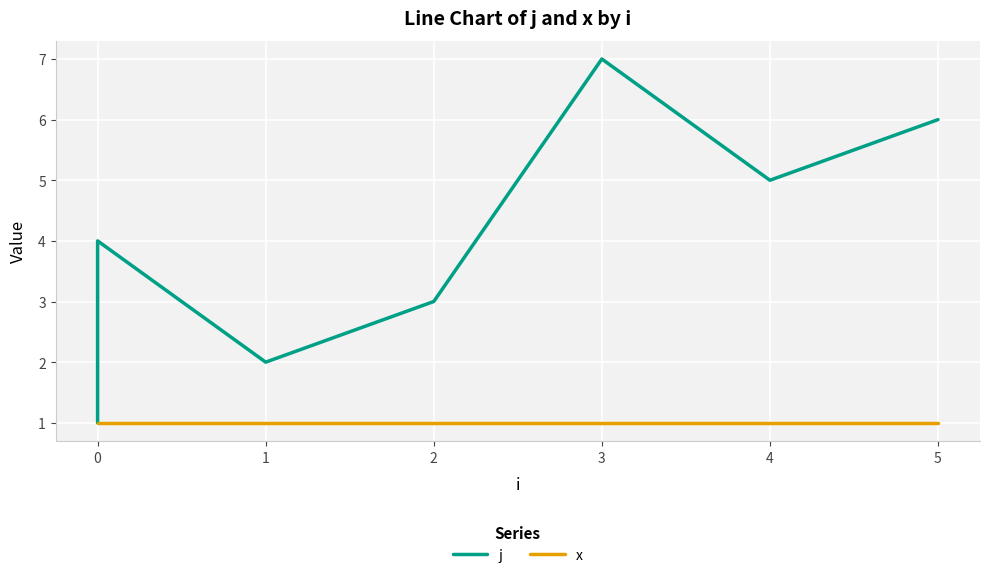

True or false: j and x intersect in this chart.

False